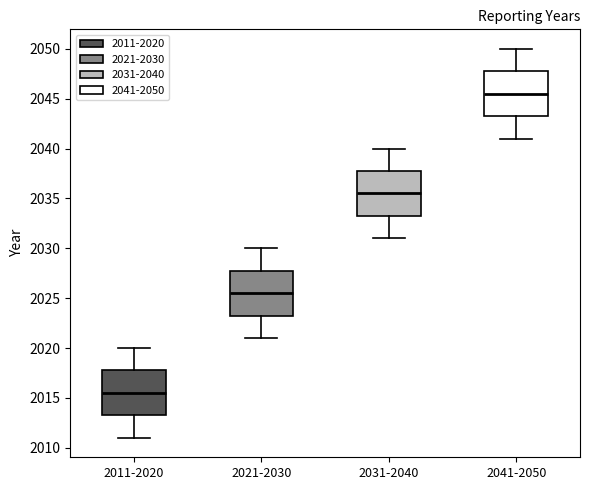

Where is the upper edge of the box for 2021-2030 on the y-axis? The values are not printed on the chart, so give them approximately, as read against the axis.

2028.0